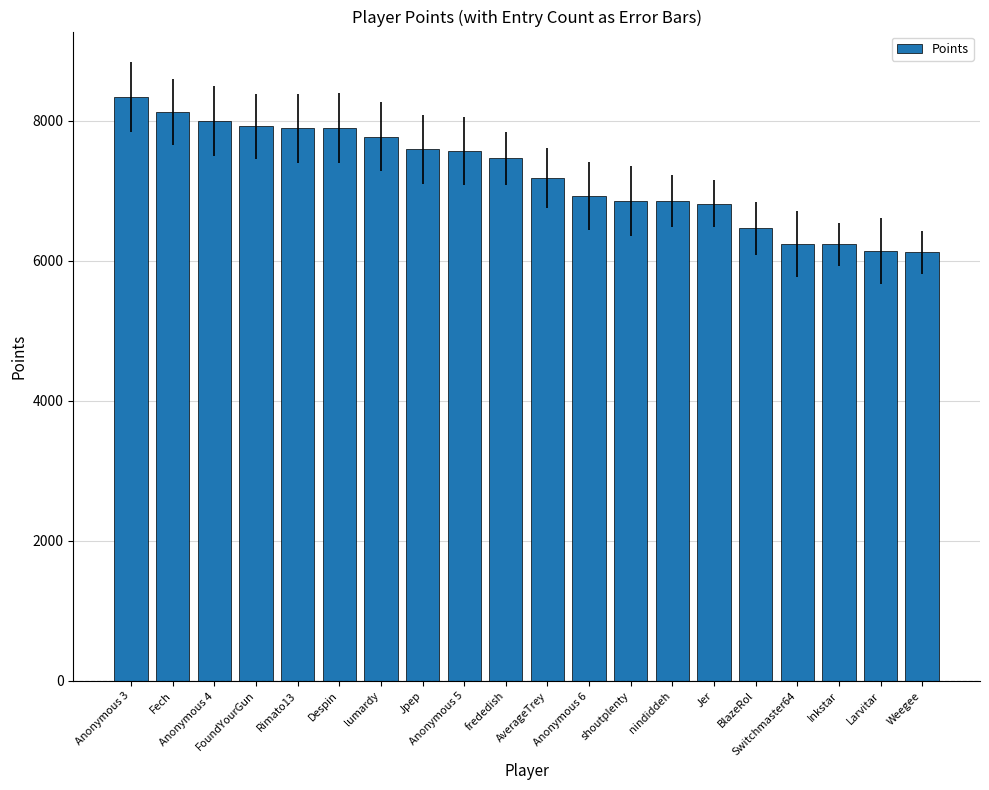

What is the smallest value displayed?

6122